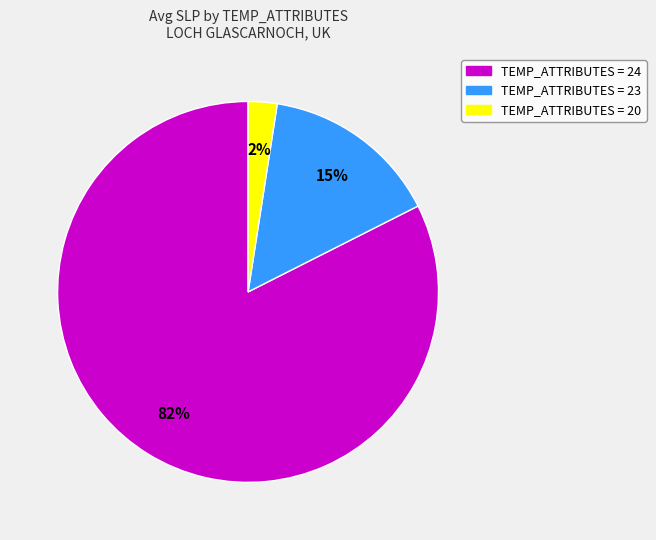

Is there a majority slice in this chart?

Yes